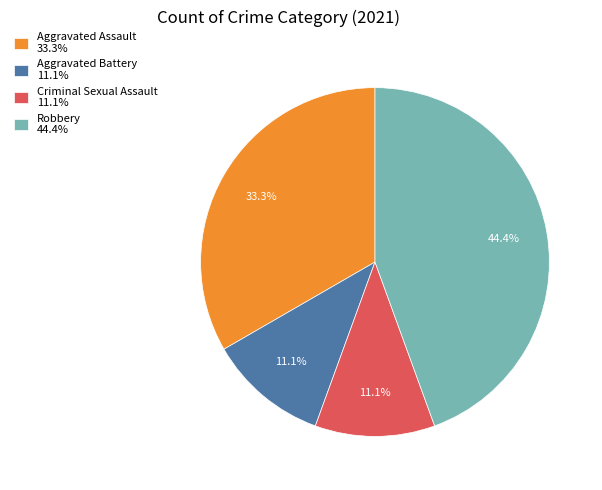

What percentage is the Aggravated Assault slice, to the nearest percent?

33%